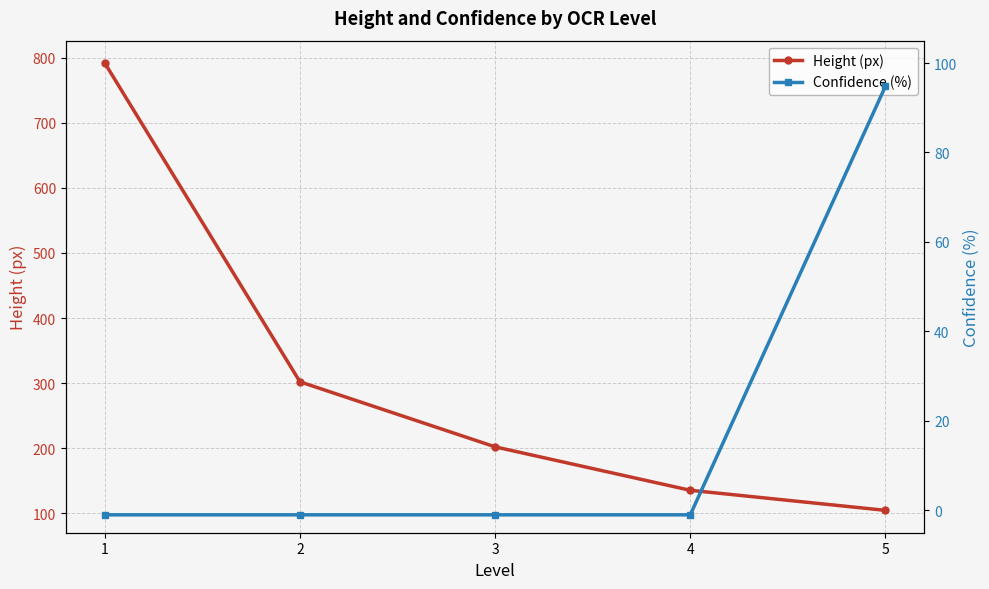

True or false: Confidence (%) and Height (px) intersect in this chart.

False